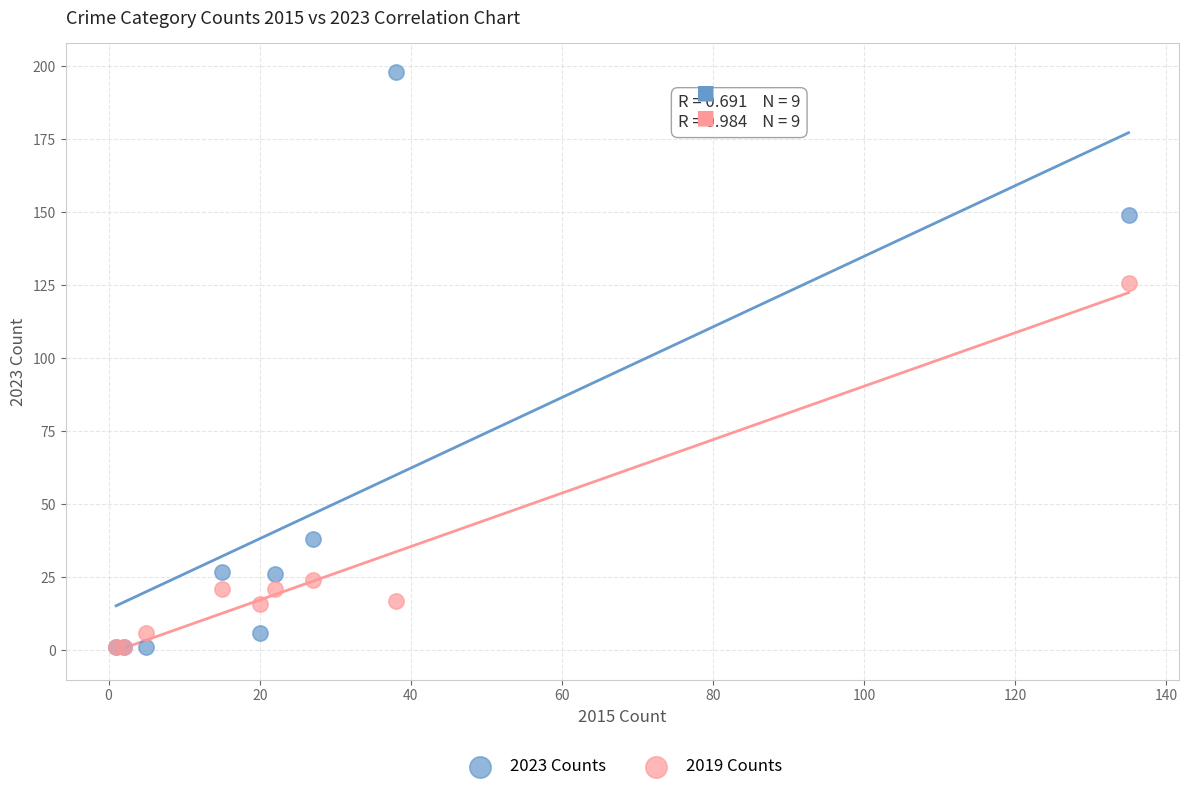

In the 2023 Counts series, what Y value is closest to 99?

149